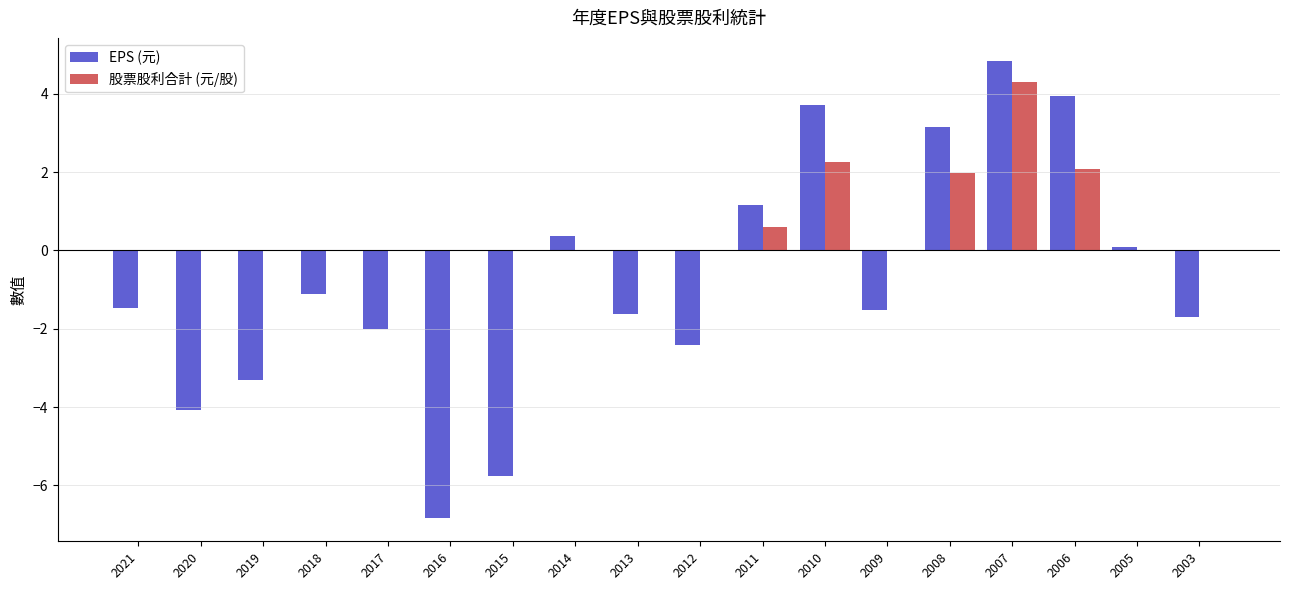

Which series has the widest spread of values?

EPS (元)